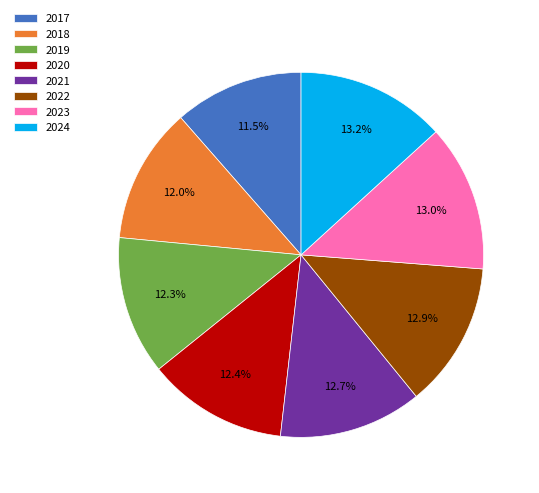

Is there a majority slice in this chart?

No